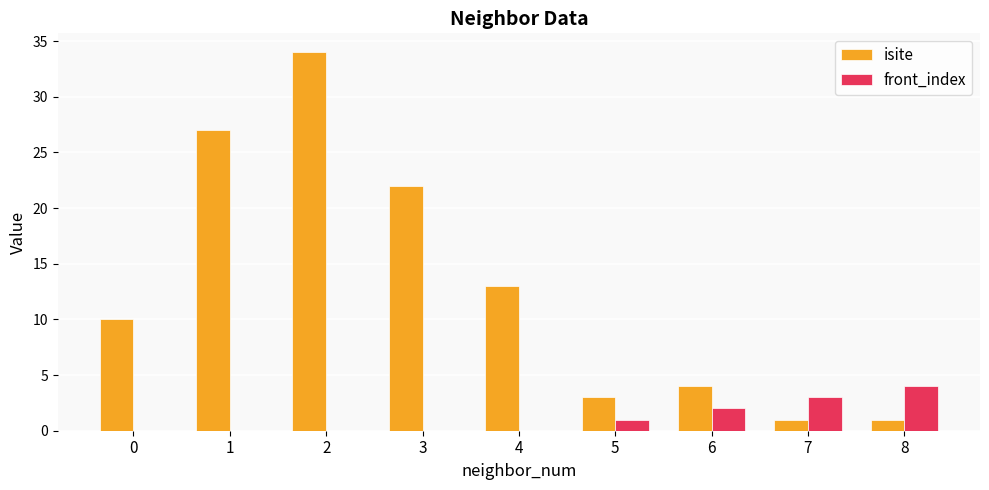

Is it true that isite equals 1 at 8?

True